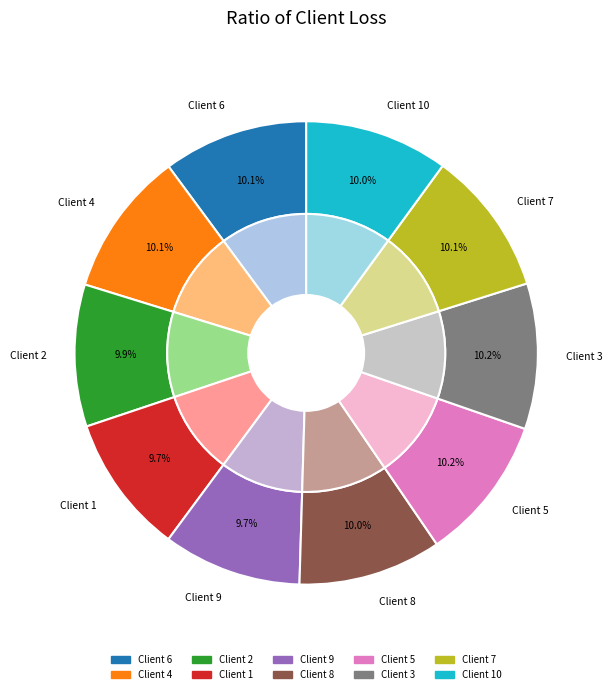

To the nearest percent, what portion does 6 represent?

10%